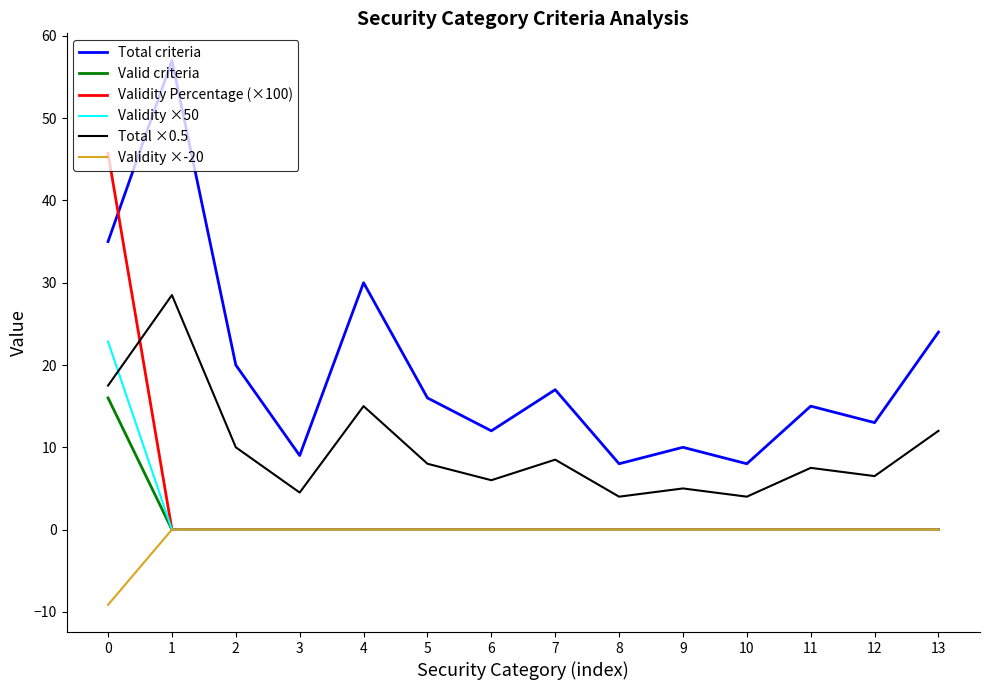

What is the difference between the highest and lowest values at 3?

9.0